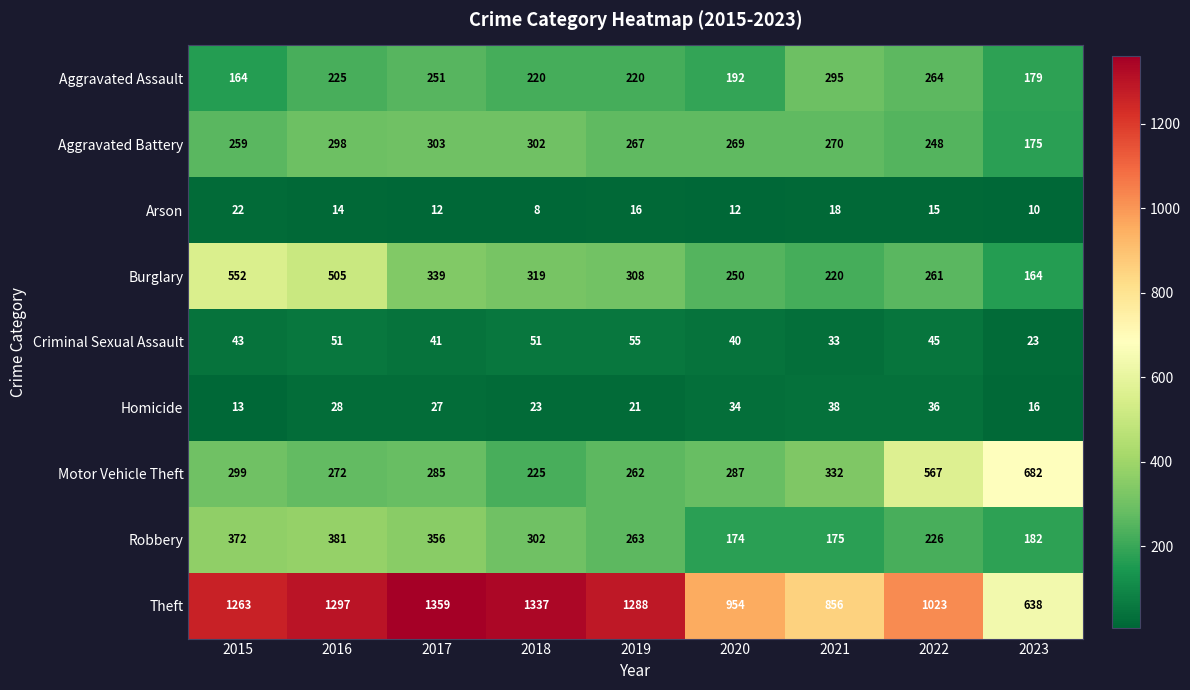

What is the difference between the second highest and second lowest values in the Aggravated Assault series?

85